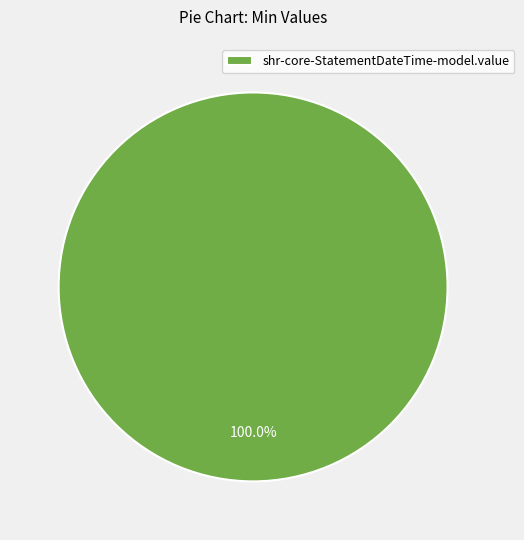

Rank the categories by value from highest to lowest.

shr-core-StatementDateTime-model.value